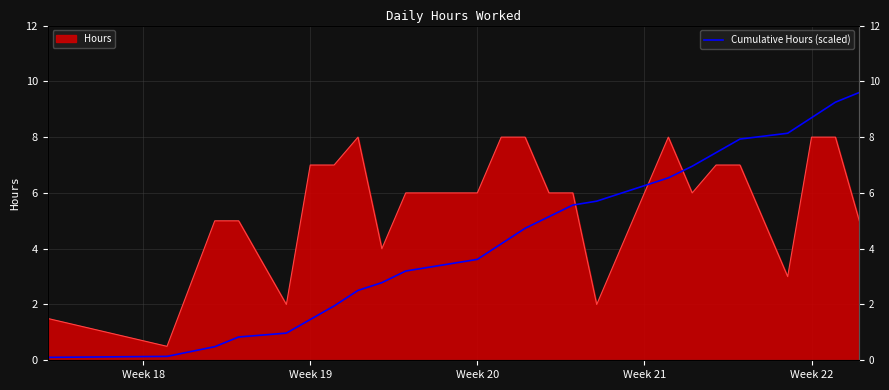

Does the chart display data point markers on the line(s)?

No